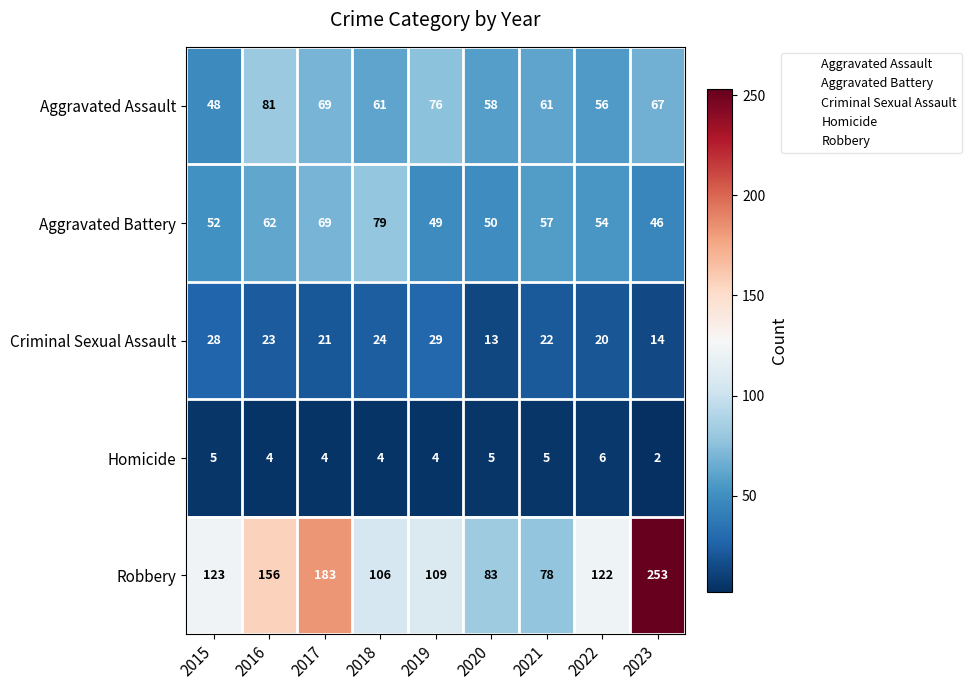

Rank the series at 2023 from lowest to highest value.

Homicide, Criminal Sexual Assault, Aggravated Battery, Aggravated Assault, Robbery